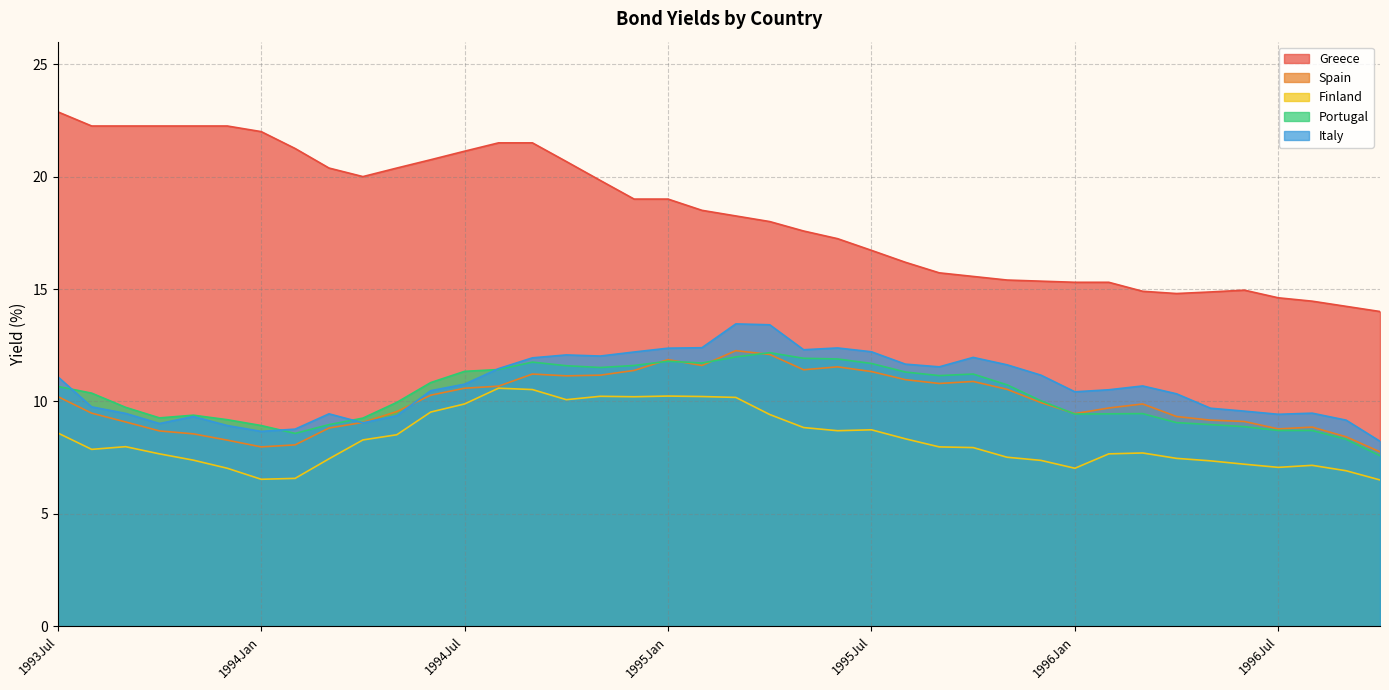

What is the difference between the highest and lowest values at 1993Sep?

14.3